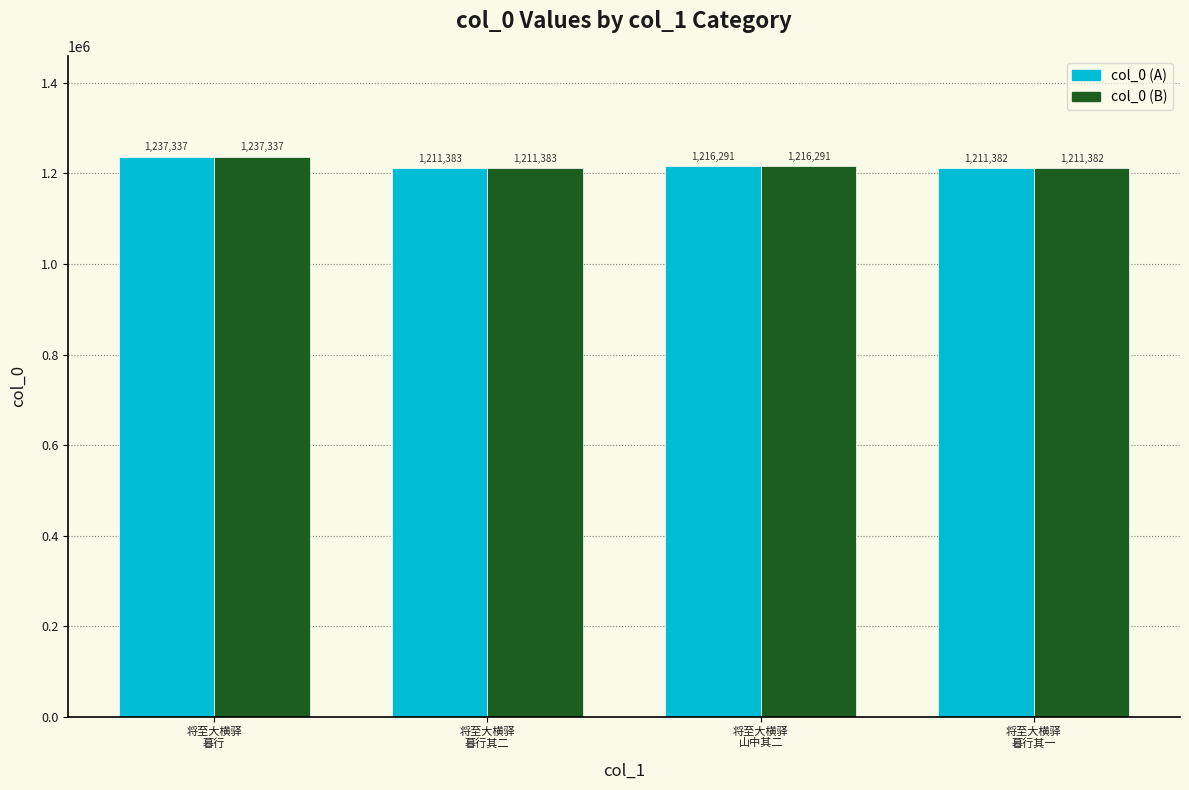

At which label is col_0 (B) closest to 1224359?

将至大横驿
山中其二